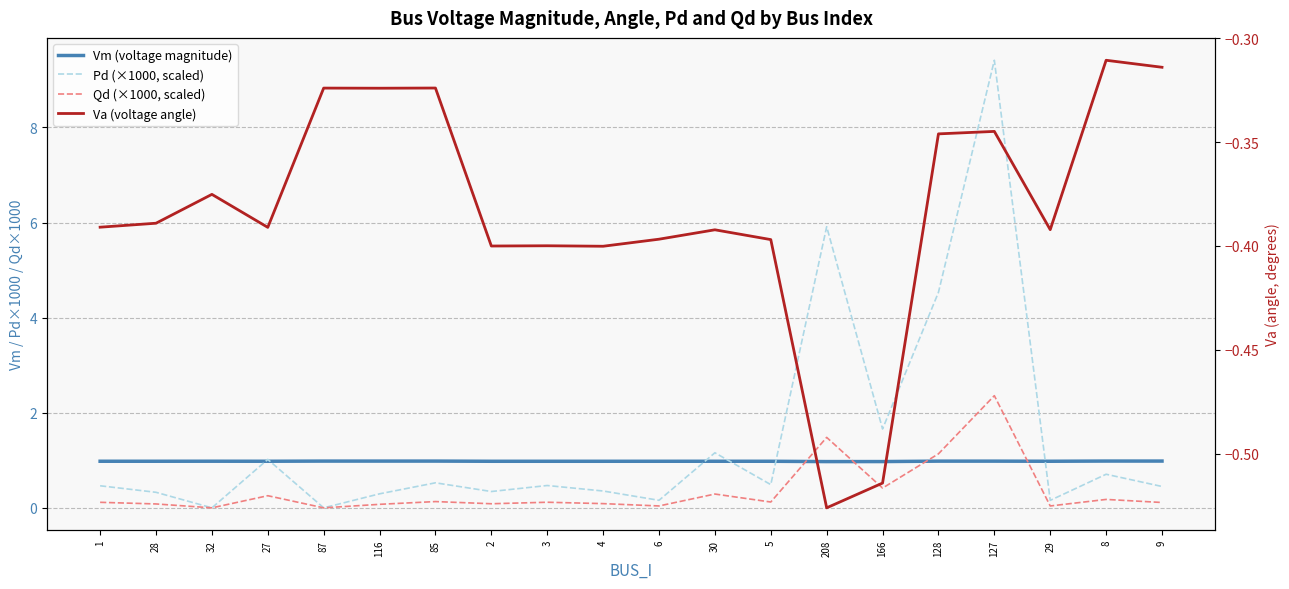

True or false: Pd (×1000, scaled) and Va (voltage angle) intersect in this chart.

False